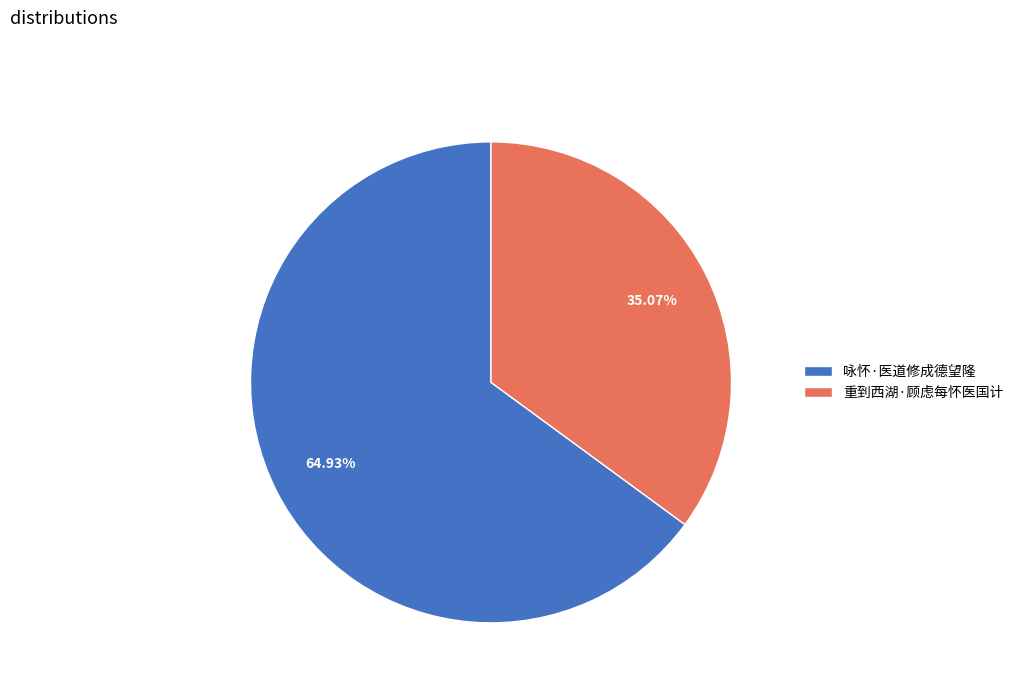

Rank the categories by value from highest to lowest.

咏怀·医道修成德望隆, 重到西湖·顾虑每怀医国计